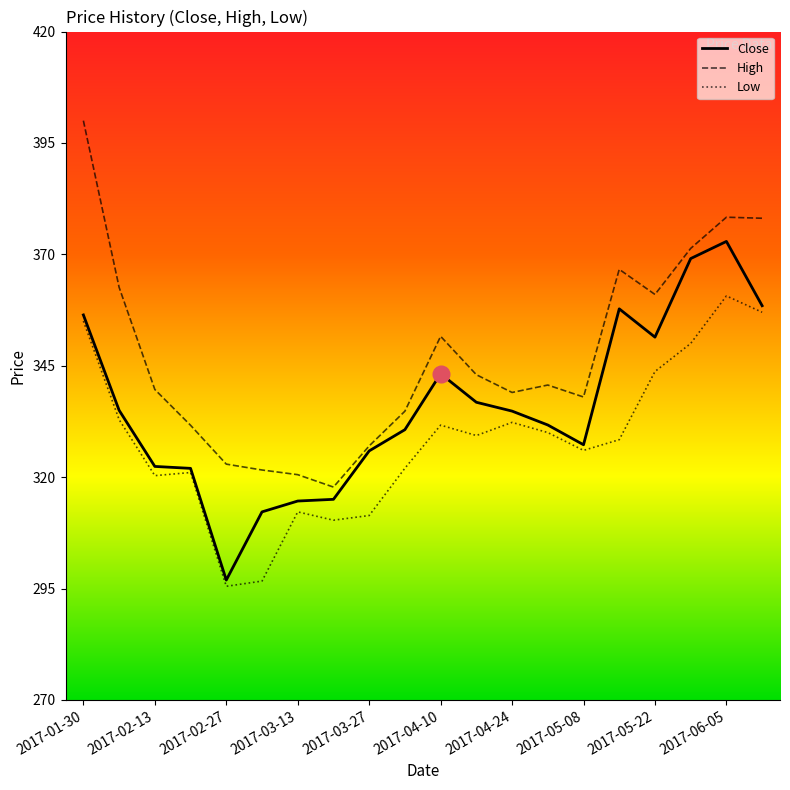

Is it true that Close equals 356.4 at 2017-01-30?

True